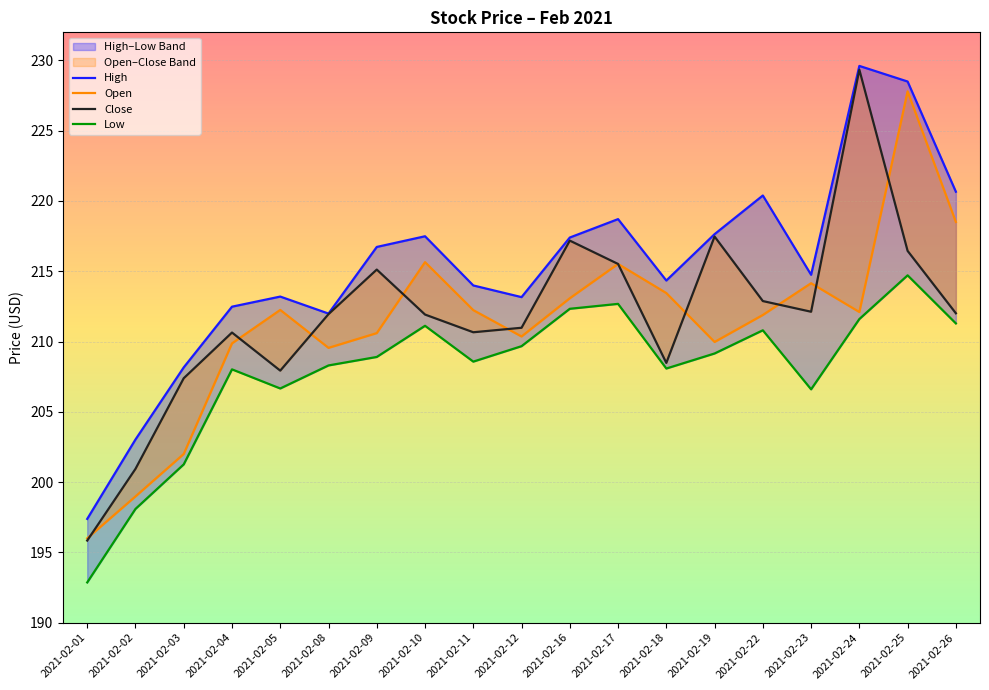

What is the difference between the maximum and minimum values in the High series?

32.2